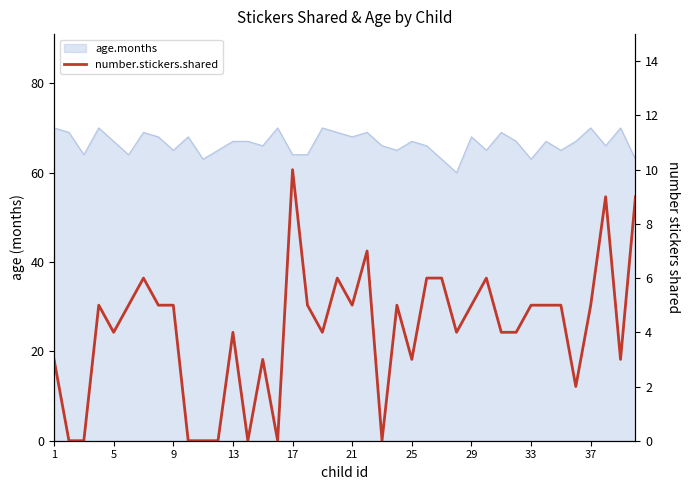

Reading left to right, what are all the values shown in this chart?

3	0	0	5	4	5	6	5	5	0	0	0	4	0	3	0	10	5	4	6	5	7	0	5	3	6	6	4	5	6	4	4	5	5	5	2	5	9	3	9